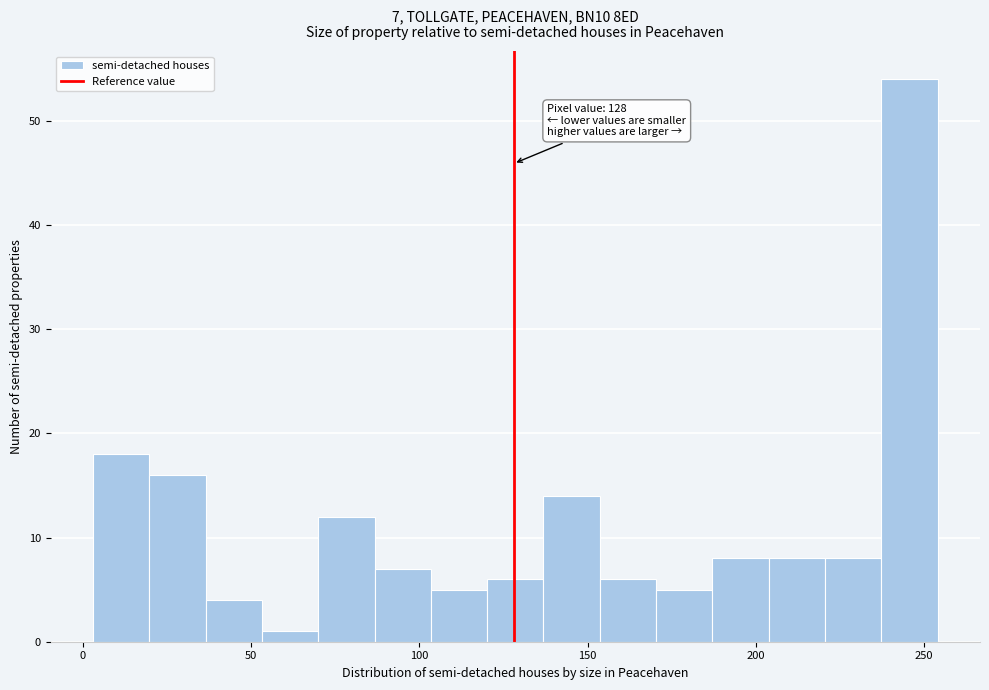

Around what value on the x-axis is the tallest bar? Give the approximate position of its centre, as read against the axis.

245